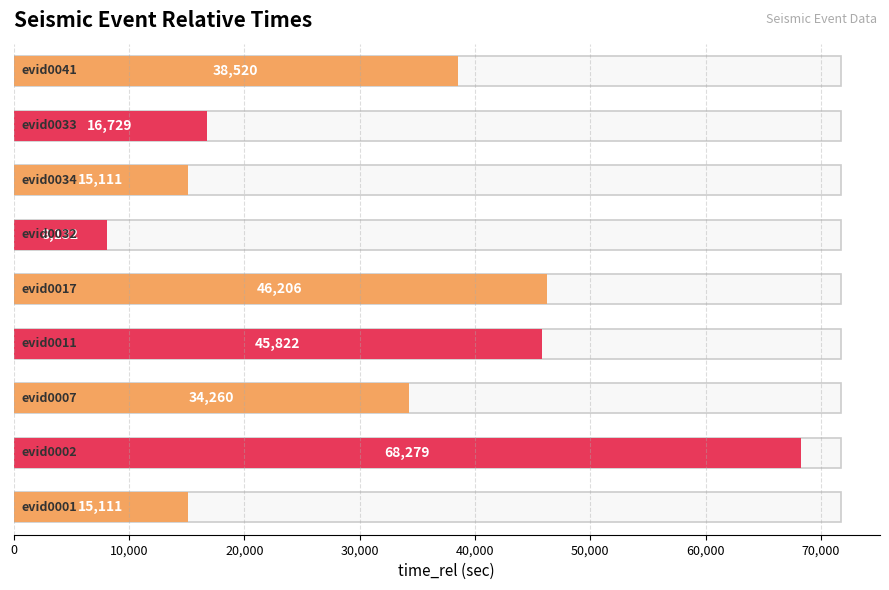

What is the value of the 4th bar from the top?

8132